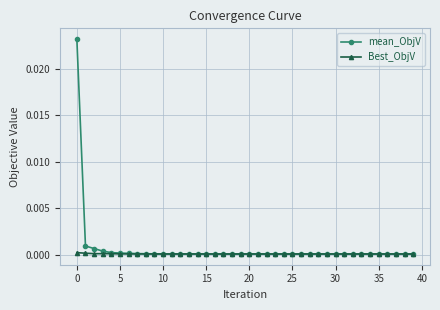

Rank the series by their maximum value, from lowest to highest.

Best_ObjV, mean_ObjV